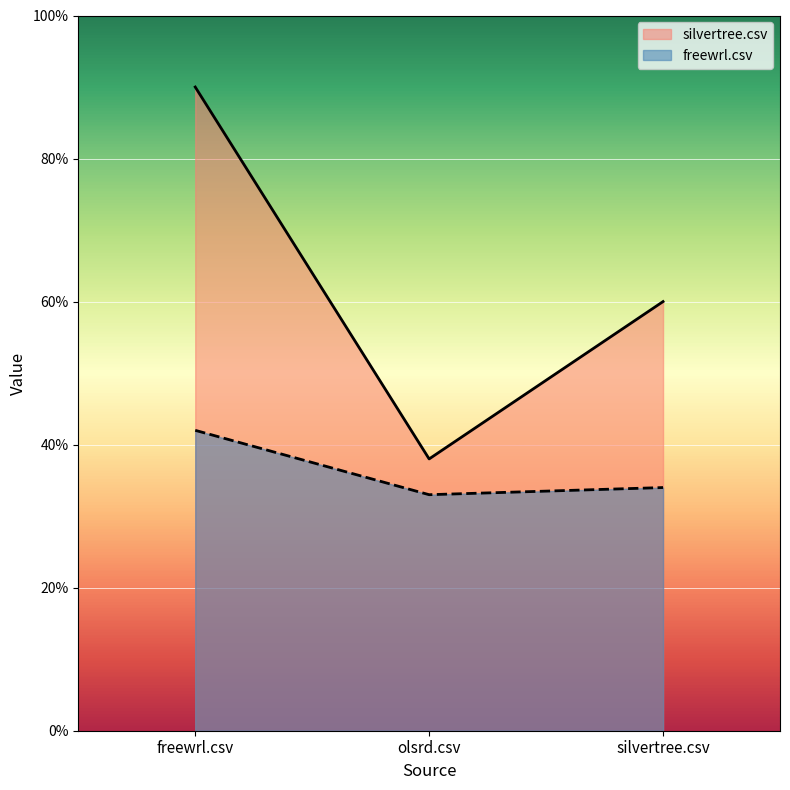

Reading right to left, list all the values displayed in this chart.

silvertree.csv: 0.6	0.4	0.9
freewrl.csv: 0.3	0.3	0.4